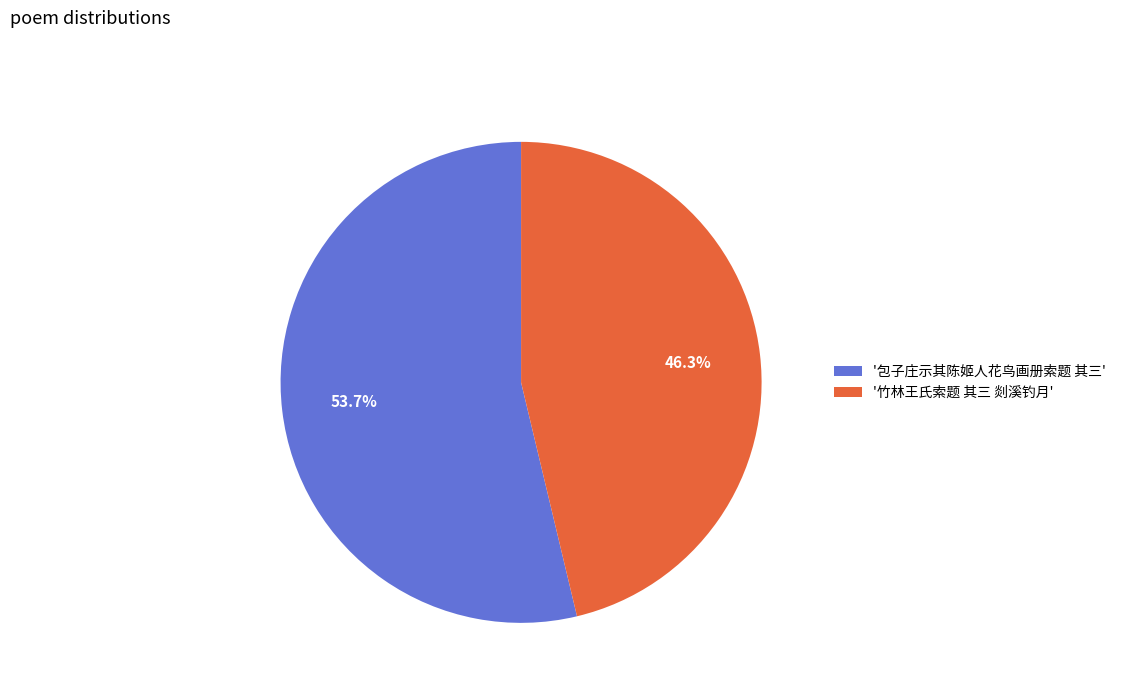

Which slice is the smallest?

'竹林王氏索题 其三 剡溪钓月'